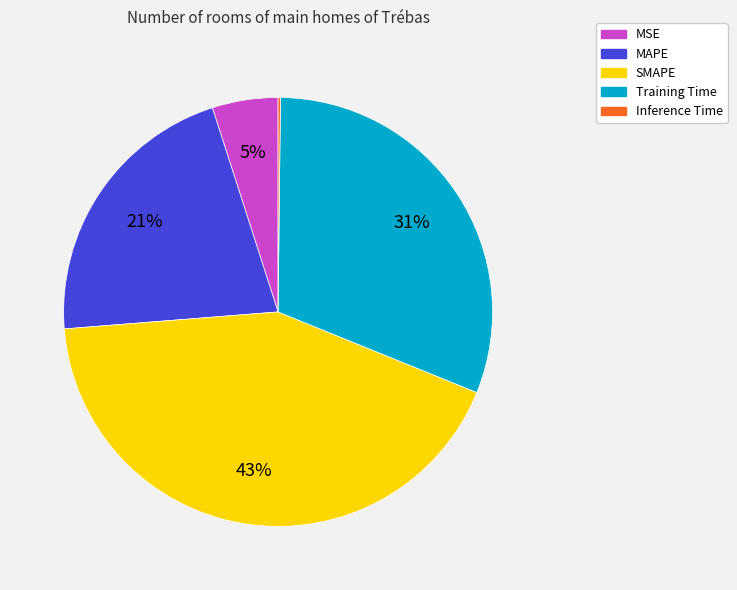

Is the sum of SMAPE and MSE greater than half?

No